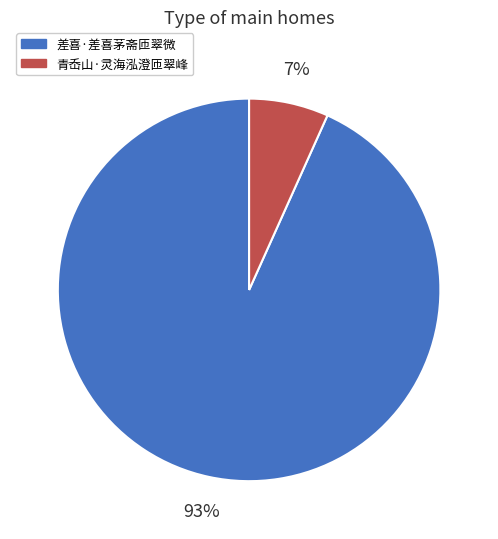

Count the number of slices in the pie.

2